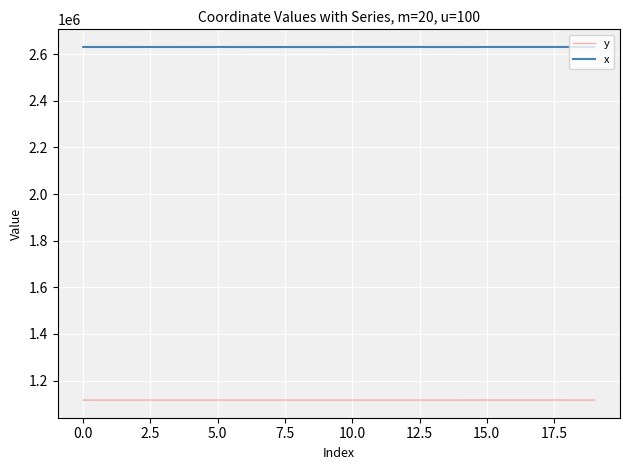

True or false: y and x cross at least once.

False